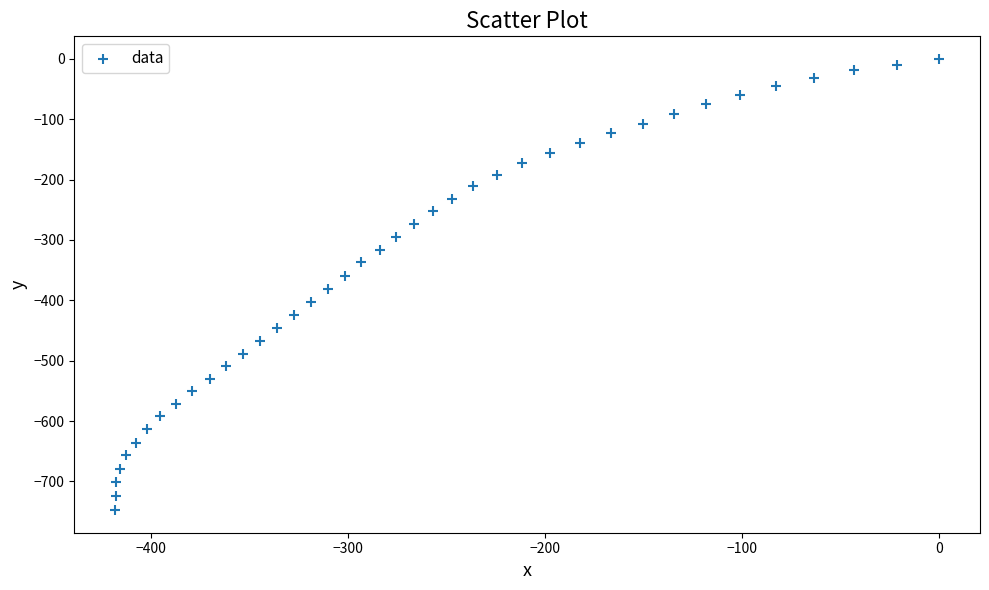

What is the range of Y values (max minus min)?

747.6